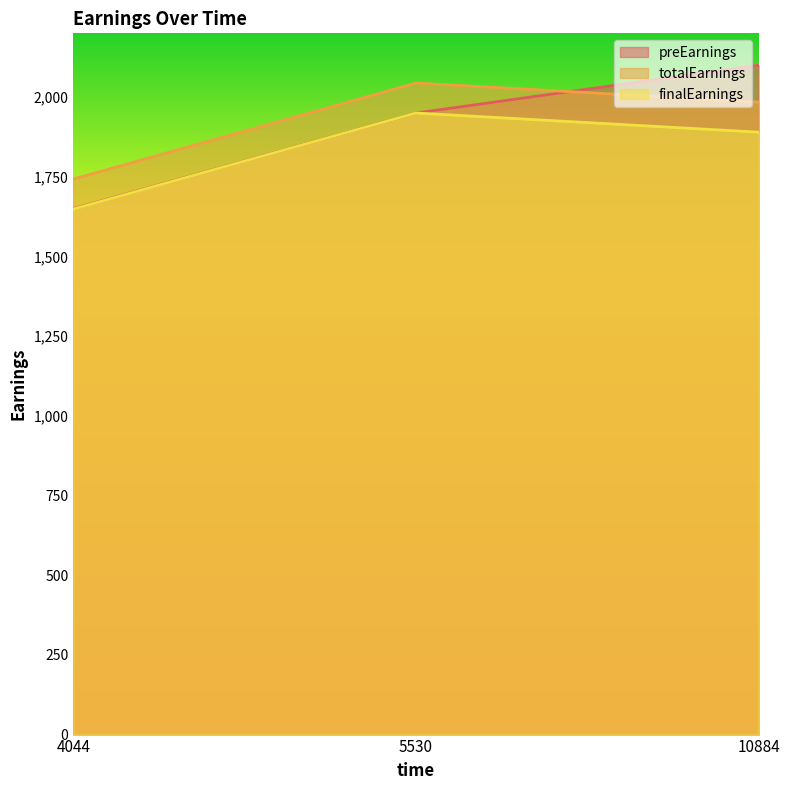

What is the highest value of the totalEarnings series?

2044.1